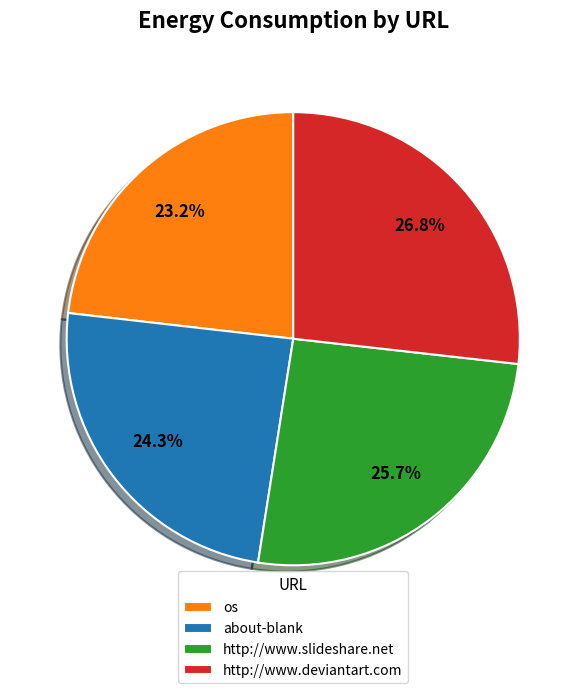

Does os account for over 50% of the chart?

No